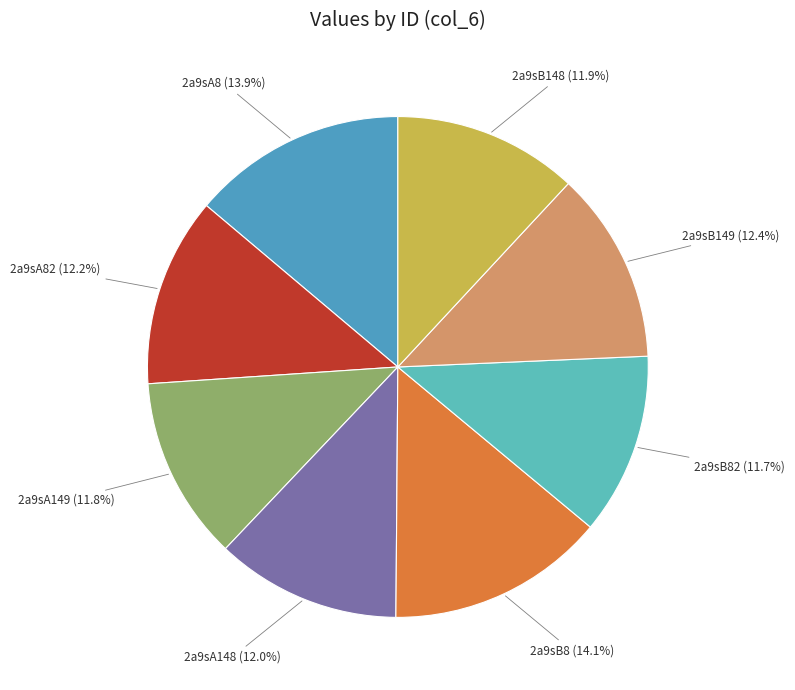

To the nearest percent, what percentage of the pie is 2a9sA8?

14%